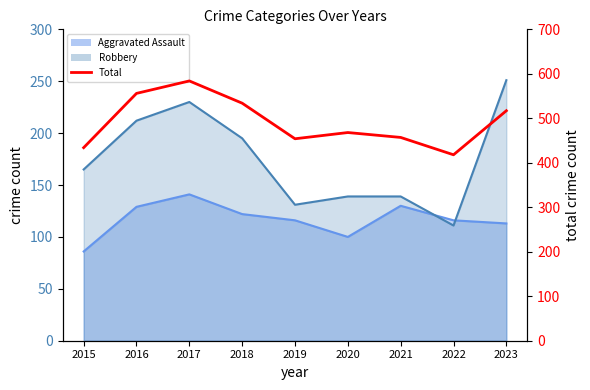

At which label is the value closest to 501?

2023